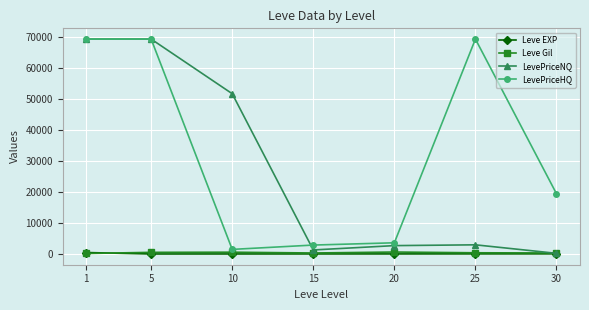

How many interior local valleys does the LevePriceHQ series have?

1